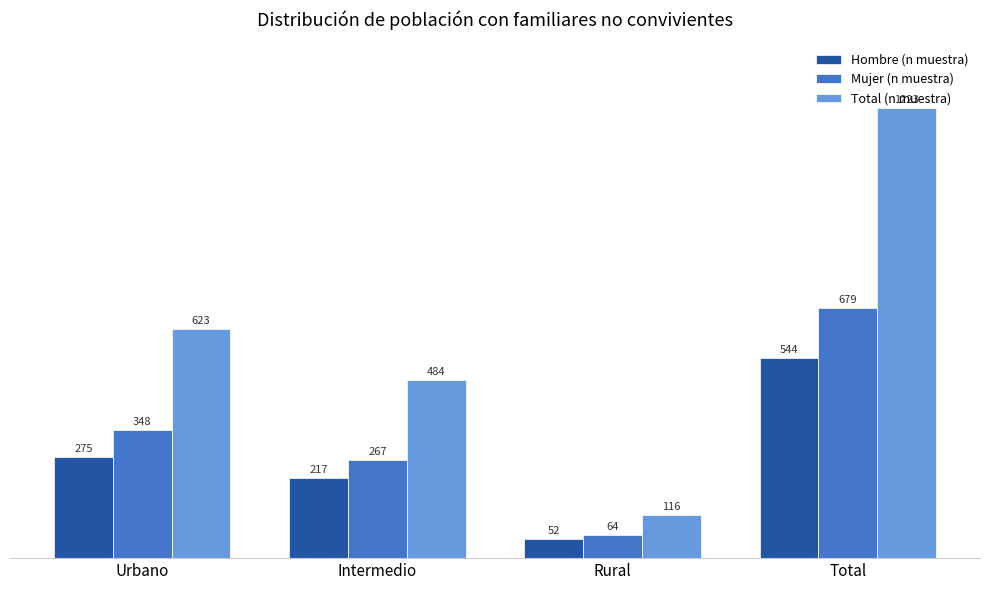

How many values in the Hombre (n muestra) series are below 275?

2